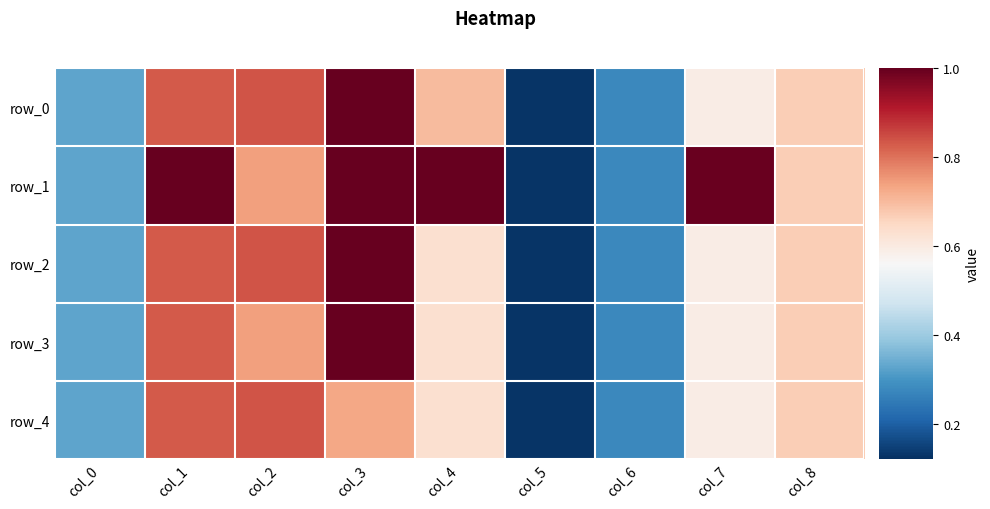

At col_6, list the series in order from largest to smallest.

row_0, row_1, row_2, row_3, row_4